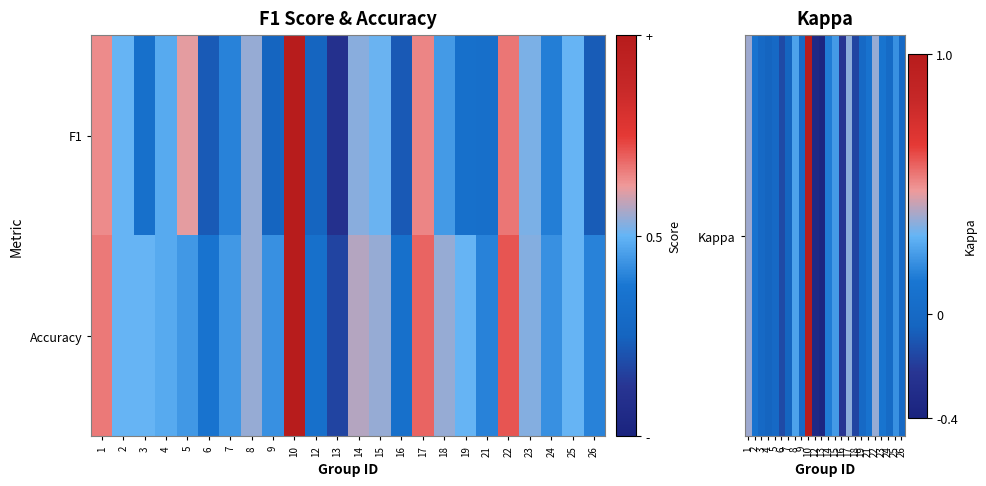

What is the spread (max minus min) of values at 26?

0.4